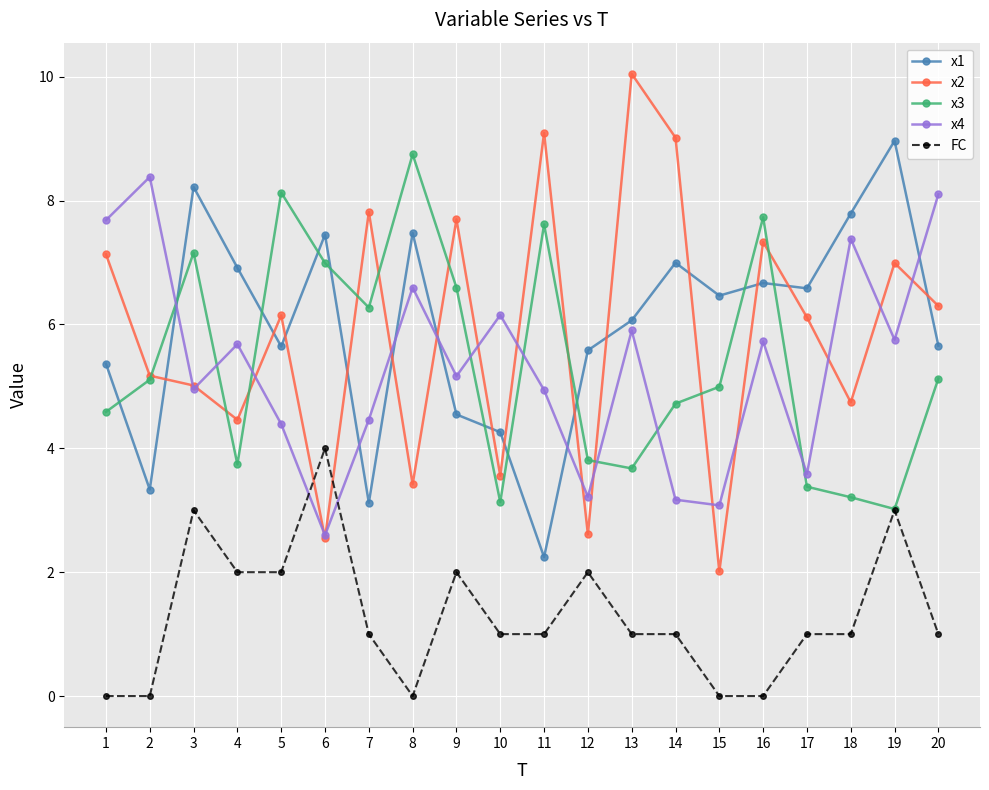

At 8, list the series in order from largest to smallest.

x3, x1, x4, x2, FC